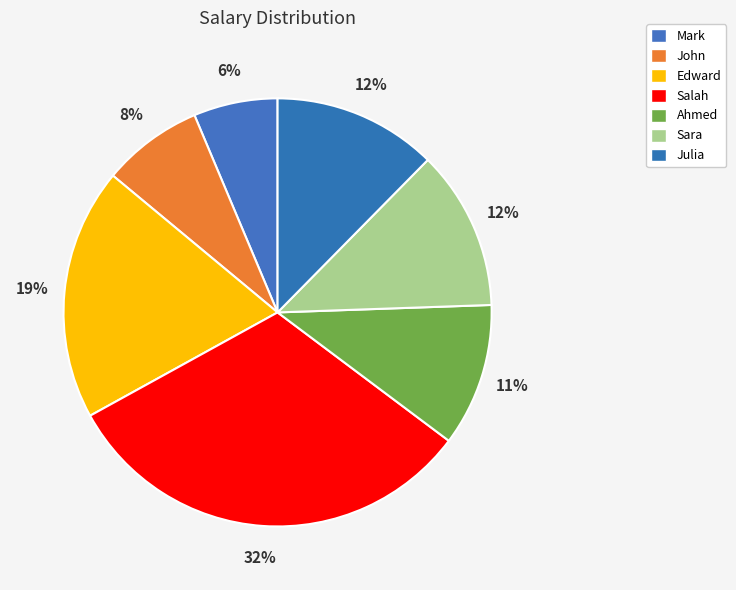

How many segments does this pie chart have?

7